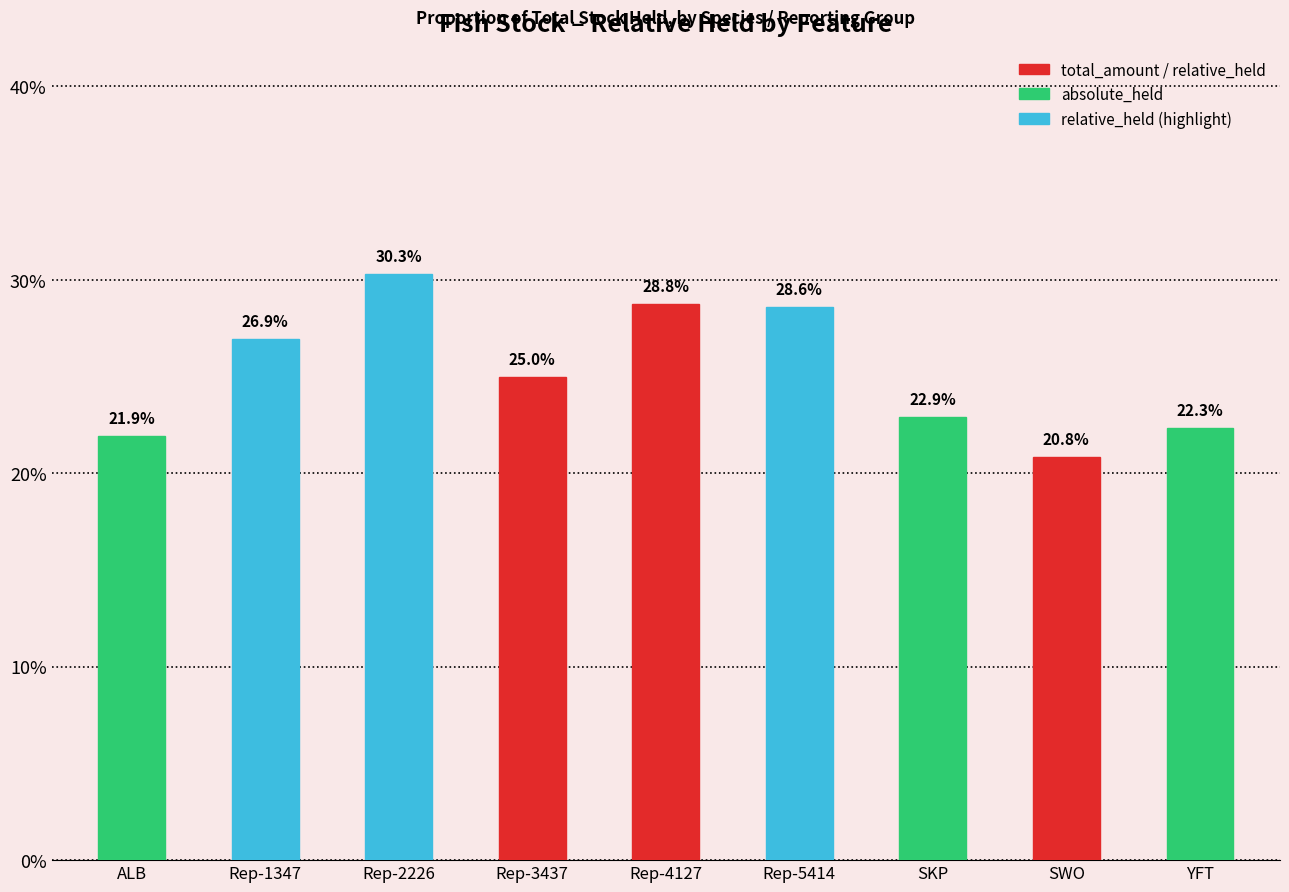

Does the chart contain any negative values?

No